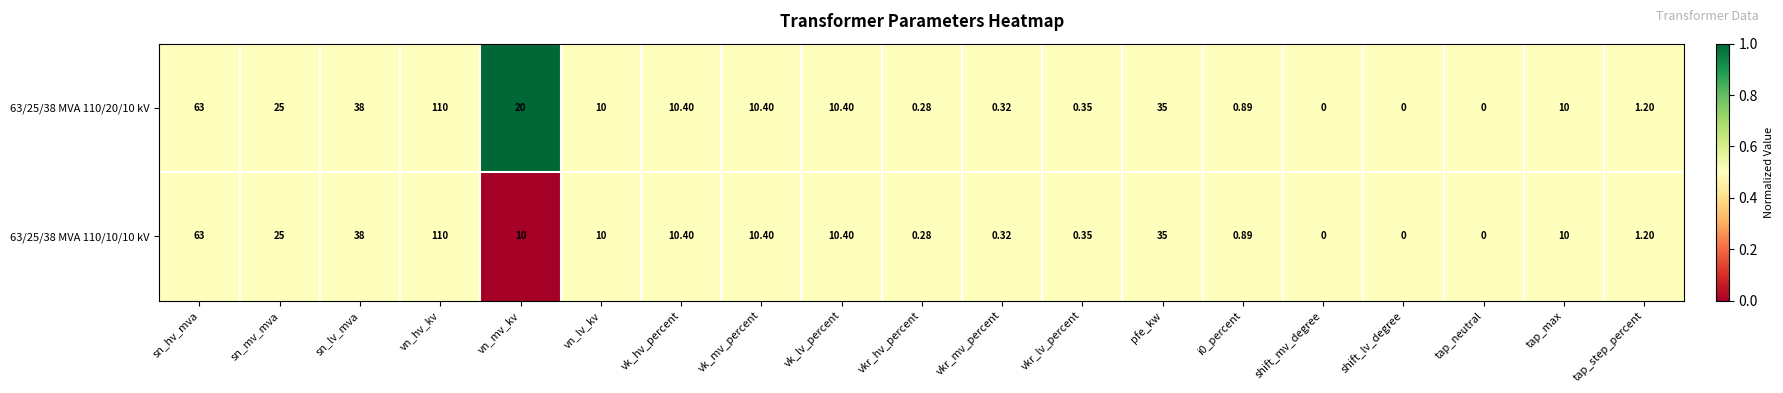

Is the value of 63/25/38 MVA 110/10/10 kV at shift_mv_degree greater than the value of 63/25/38 MVA 110/20/10 kV at i0_percent?

No